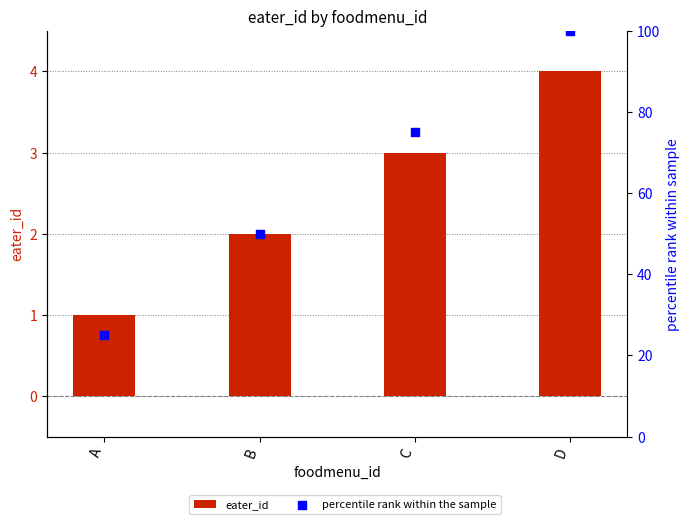

Which series has the largest total across all categories?

percentile rank within the sample